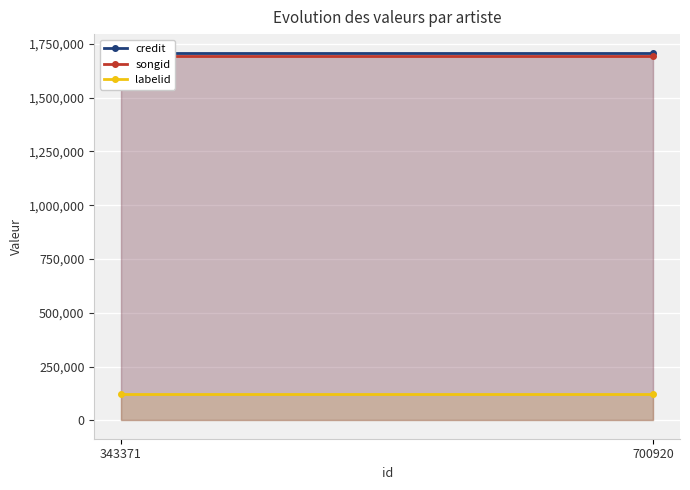

What is the sum of all songid values?

3390042